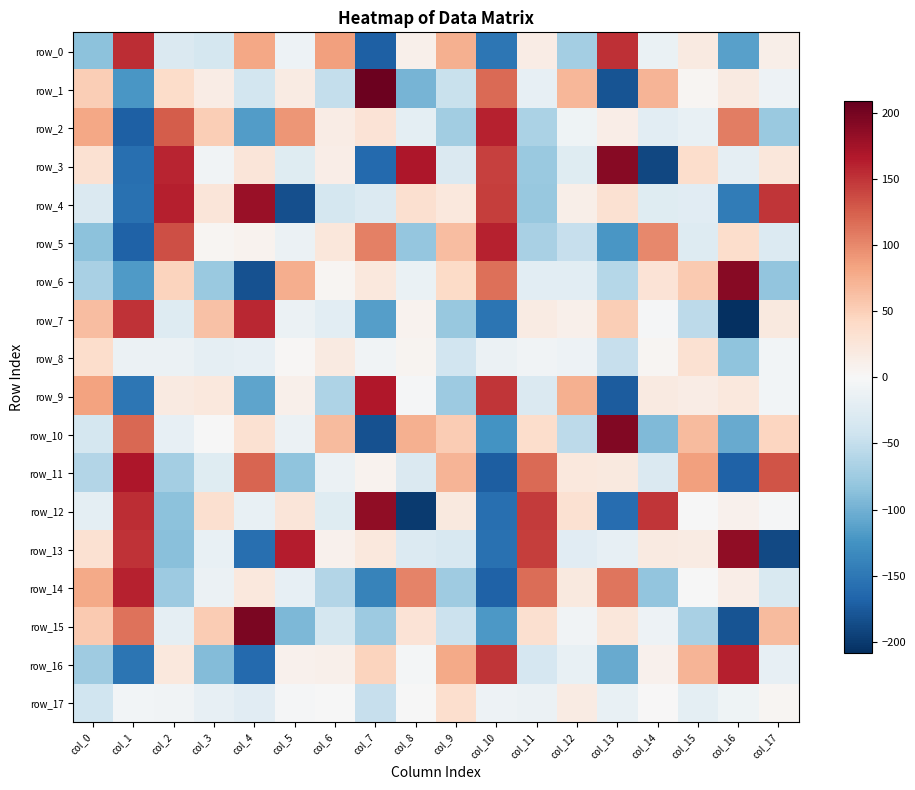

Which series changed the most between col_1 and col_13?

row_3